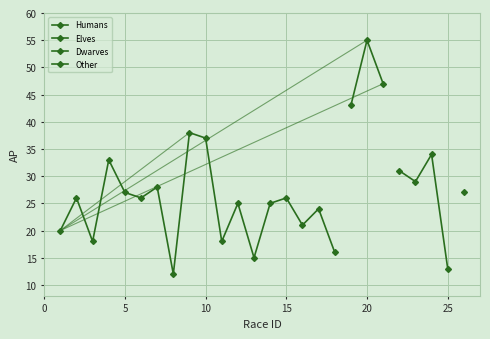

Reading left to right, list all the values displayed in this chart.

1=20	2=26	3=18	4=33	5=27	6=26	7=28	8=12	9=38	10=37	11=18	12=25	13=15	14=25	15=26	16=21	17=24	18=16	19=43	20=55	21=47	22=31	23=29	24=34	25=13	26=27